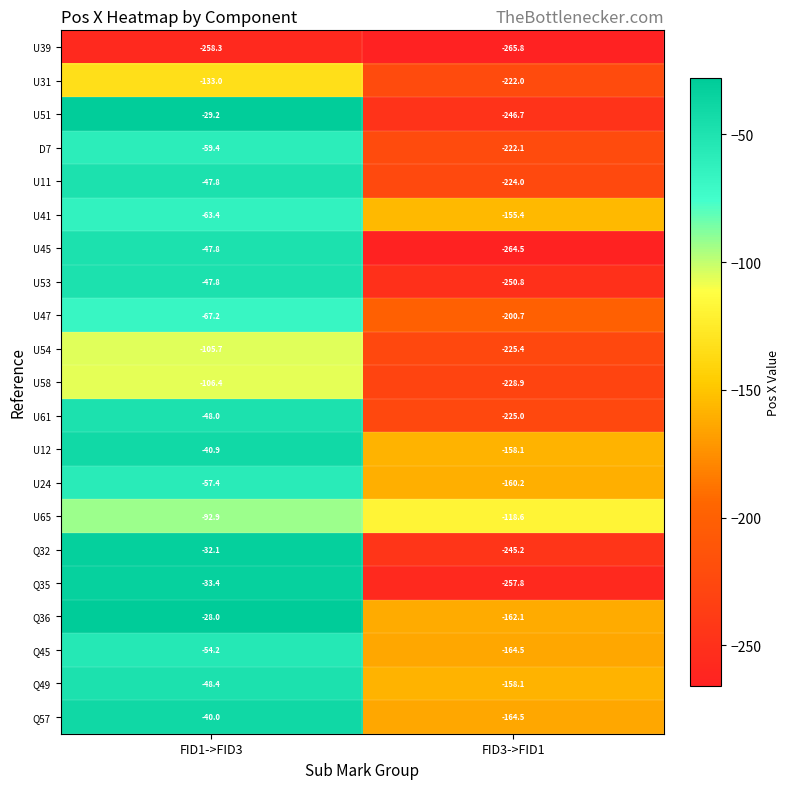

At which category is the sum across all series the highest?

FID1->FID3